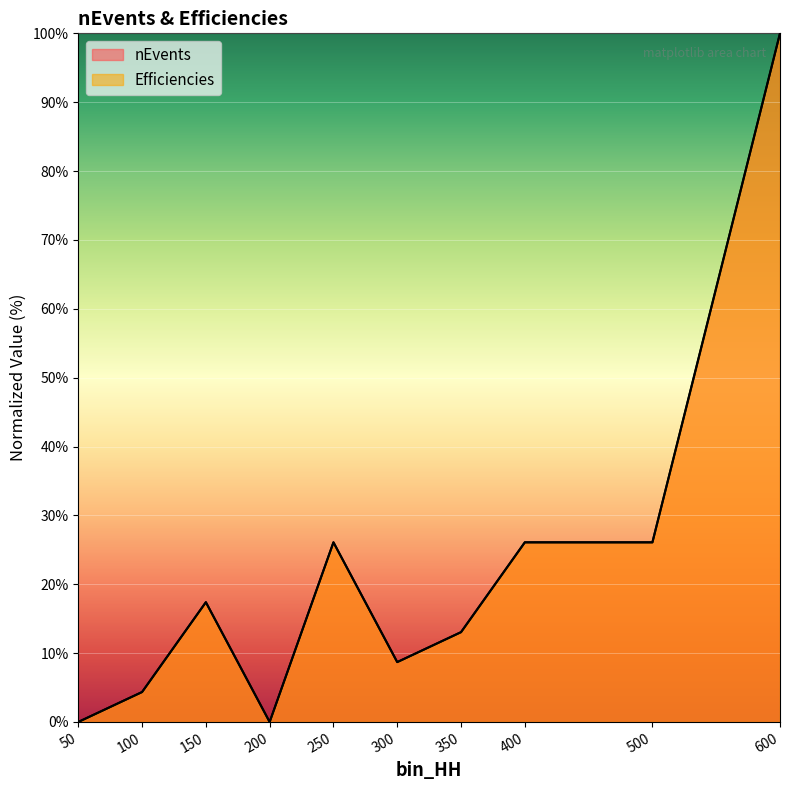

What is the sum of the nEvents values at 100 and 300?

13.0